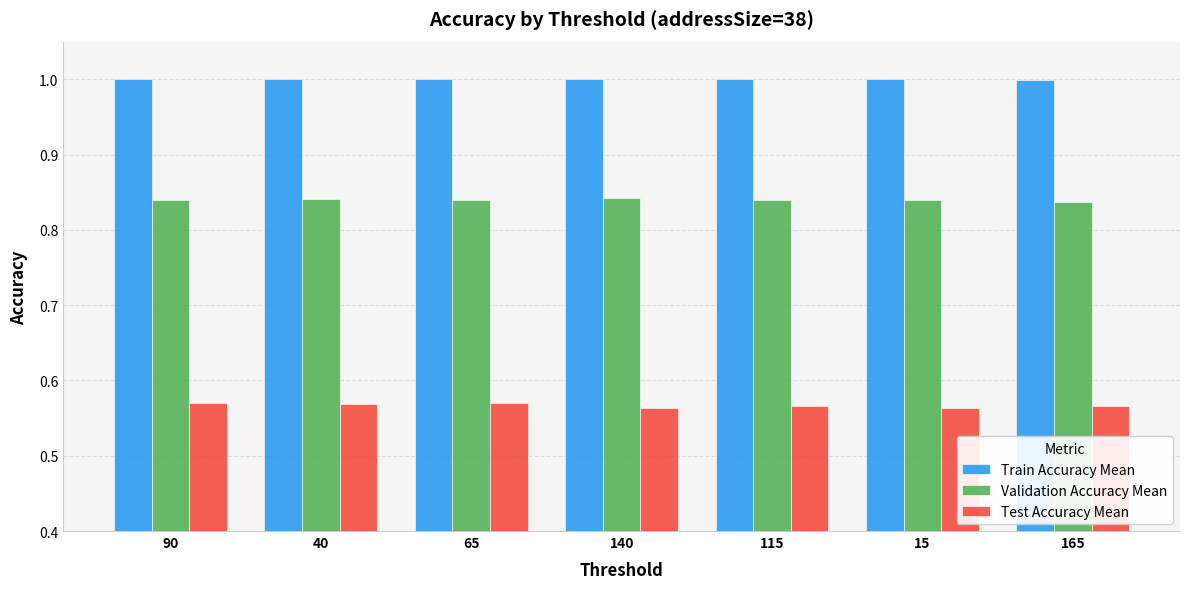

How many bars are there in total?

21